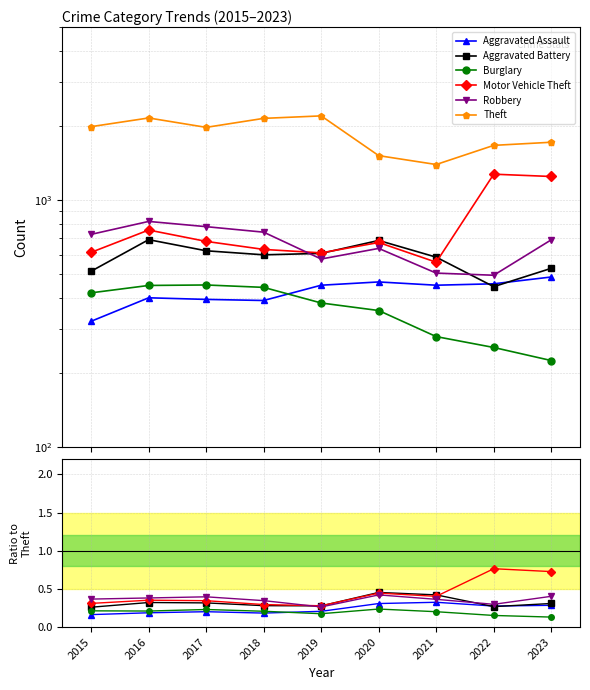

What is the difference between the maximum and minimum values in the Motor Vehicle Theft series?

0.5